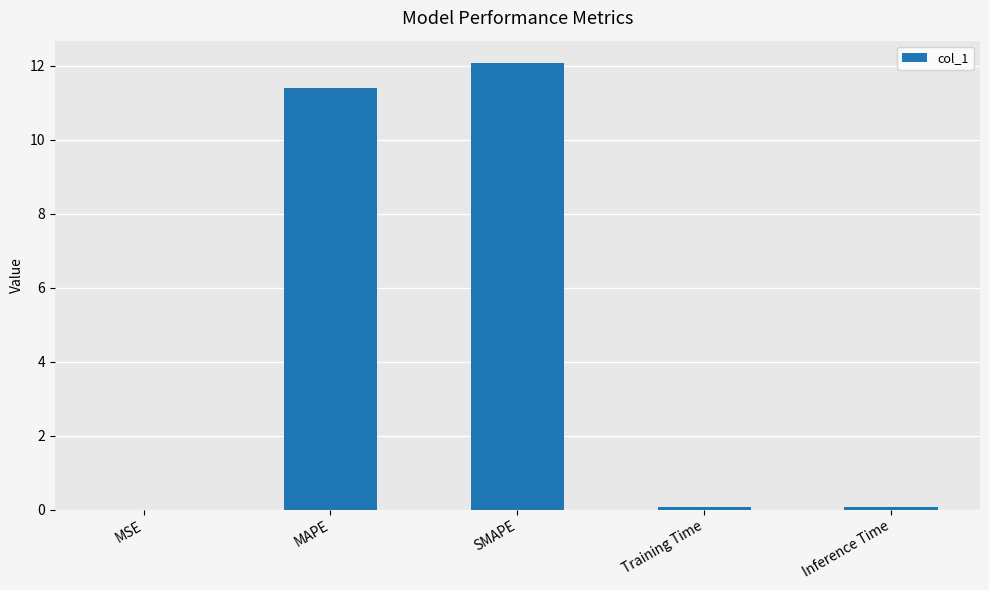

What is the sum of all values?

23.6